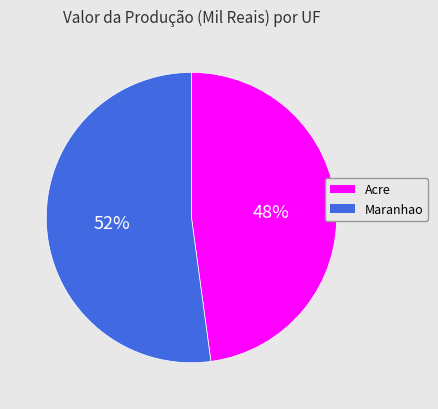

Do Acre and Maranhao together represent more than half of the pie?

Yes